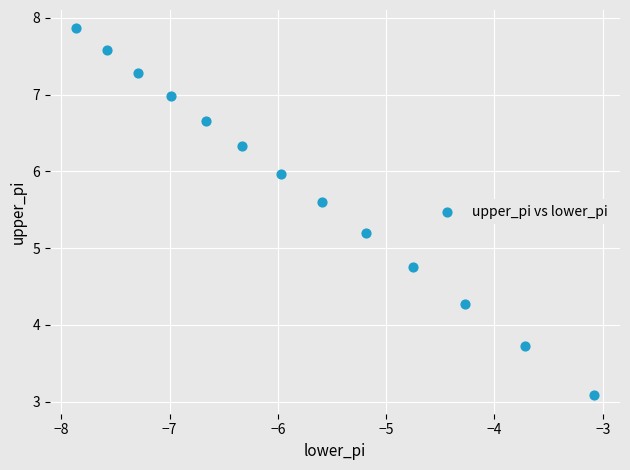

What is the range of Y values (max minus min)?

4.8